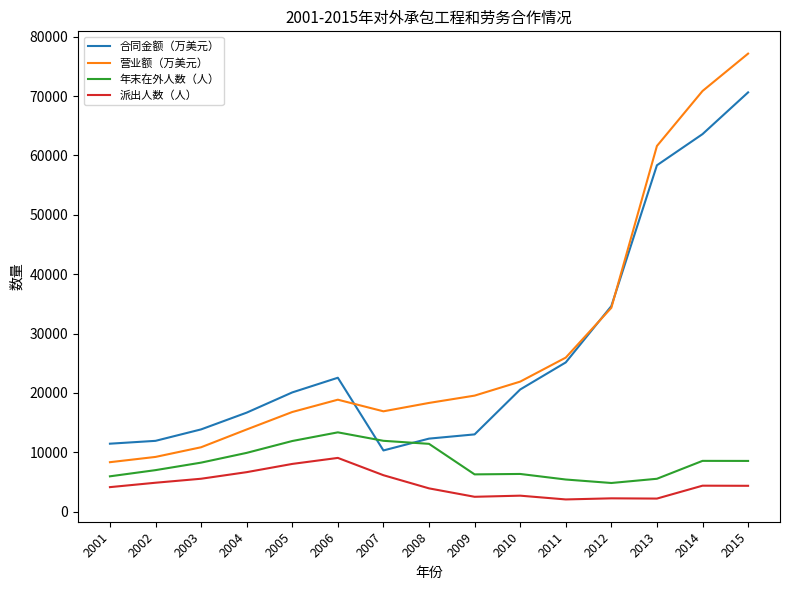

What is the difference between the 年末在外人数（人） values at 2002 and 2010?

644